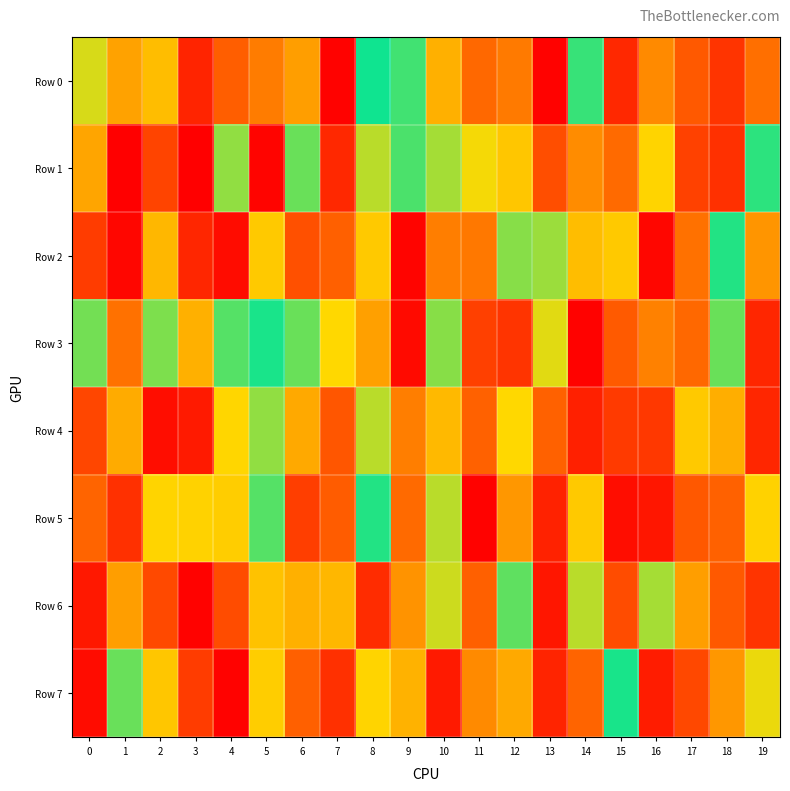

What is the minimum value shown in the chart?

3759